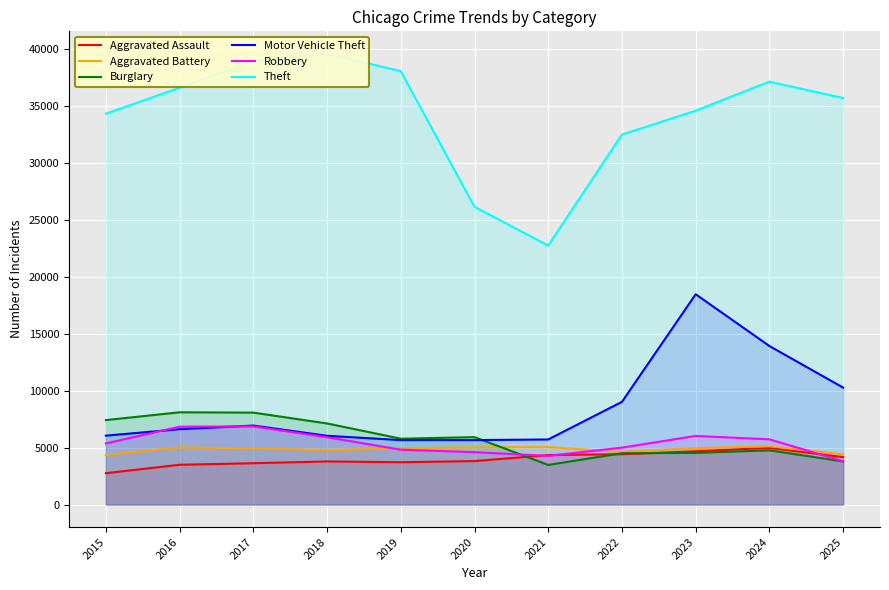

Reading left to right, extract all data points from this chart.

Aggravated Assault: 2755	3495	3631	3787	3718	3818	4348	4422	4679	4982	4165
Aggravated Battery: 4365	5025	4932	4788	4941	5034	5053	4624	4962	5120	4416
Burglary: 7420	8106	8077	7125	5786	5922	3481	4508	4538	4766	3785
Motor Vehicle Theft: 6054	6621	6943	6041	5663	5663	5718	9025	18481	13931	10276
Robbery: 5369	6842	6869	5921	4820	4602	4276	4999	6029	5730	3806
Theft: 34353	36626	39004	39610	38094	26163	22764	32513	34613	37166	35725